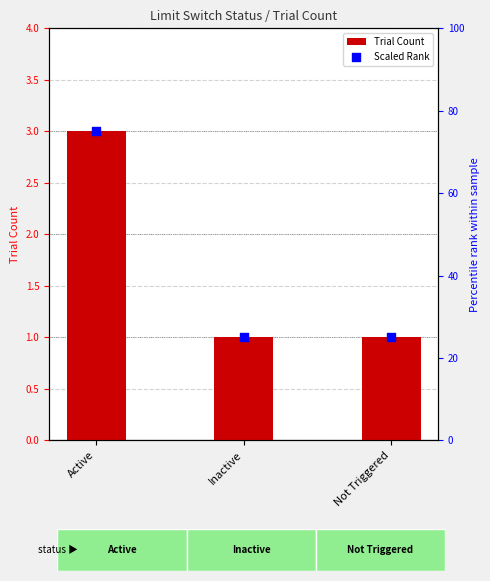

Which series contains the highest Y value?

Scaled Rank